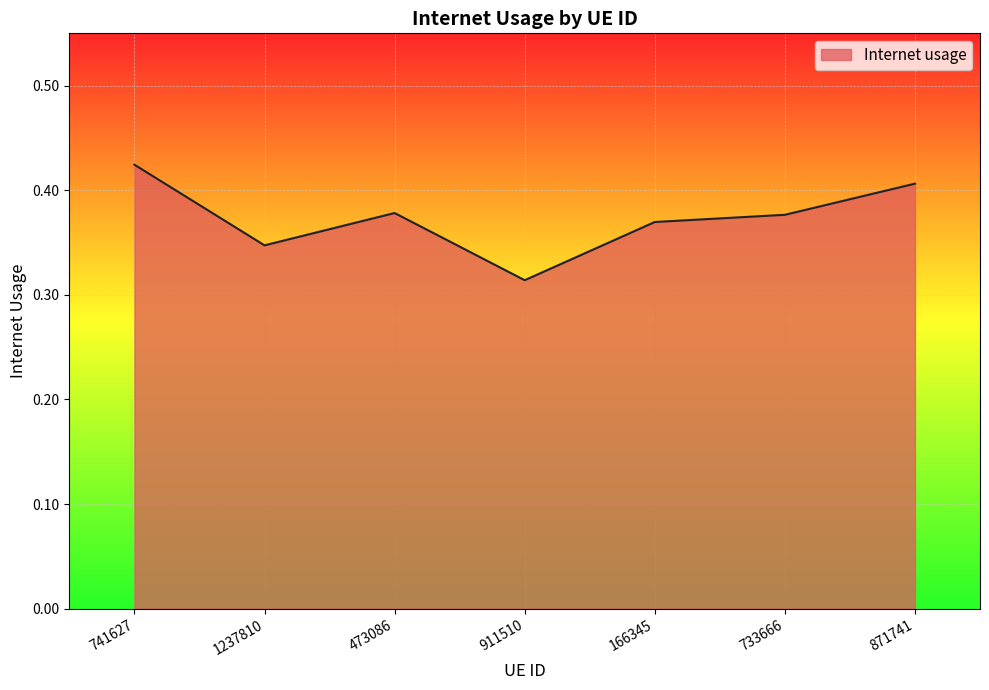

Does the chart display data point markers on the line(s)?

No